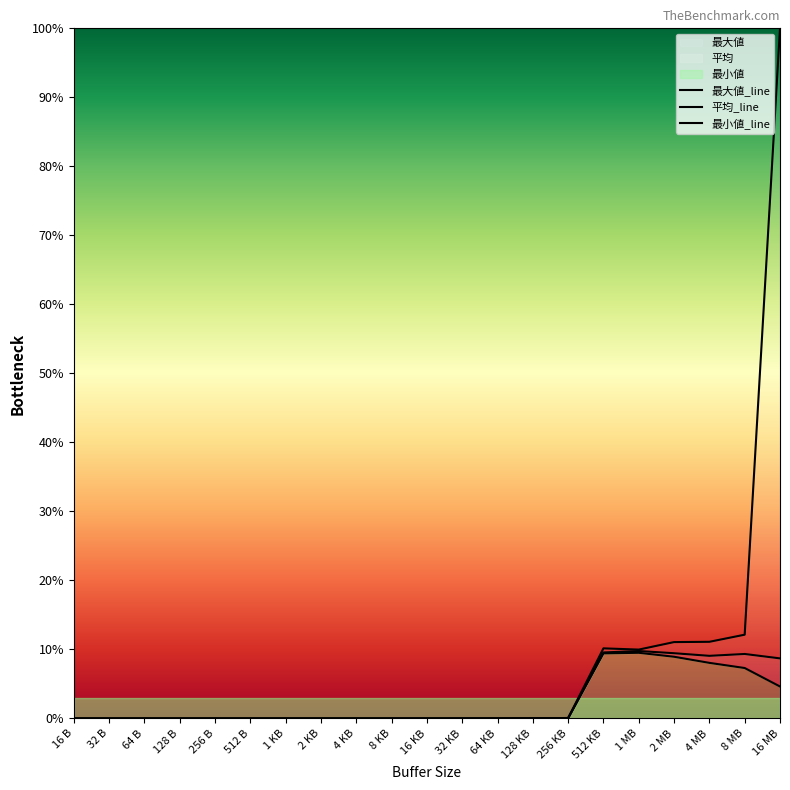

What is the greatest value displayed?

1.0